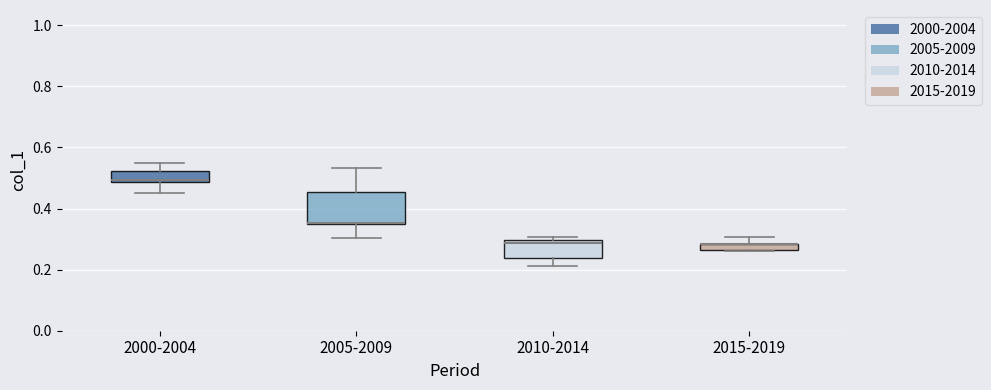

Where is the lower edge of the box for 2010-2014 on the y-axis? The values are not printed on the chart, so give them approximately, as read against the axis.

0.24